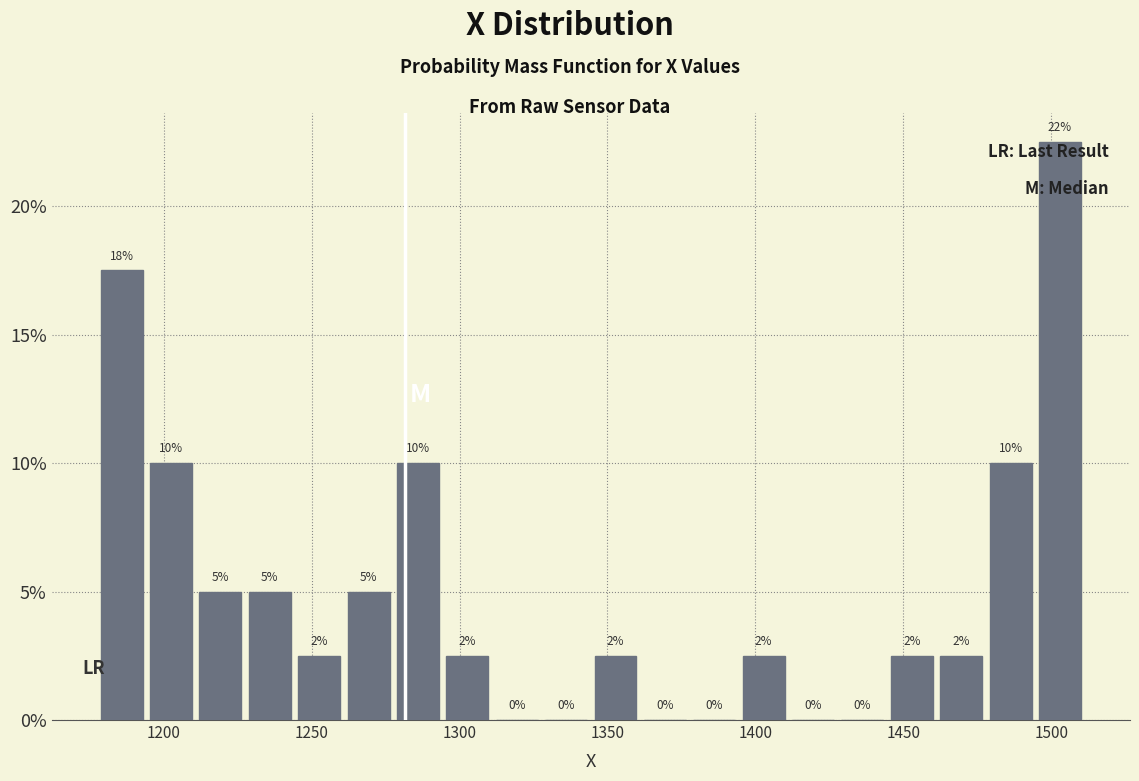

Read against the x-axis, roughly where is the centre of the tallest bar?

1505